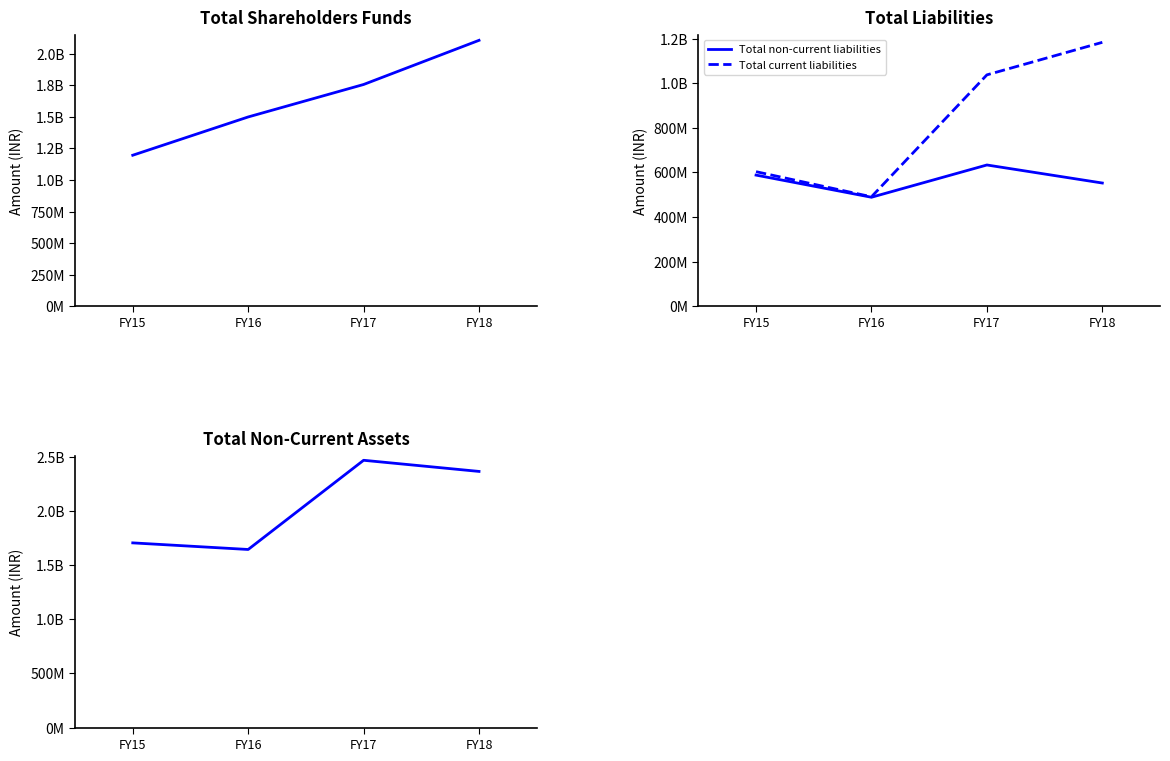

Is the value of Total non-current liabilities at FY16 greater than the value of Total Shareholders Funds at FY18?

No